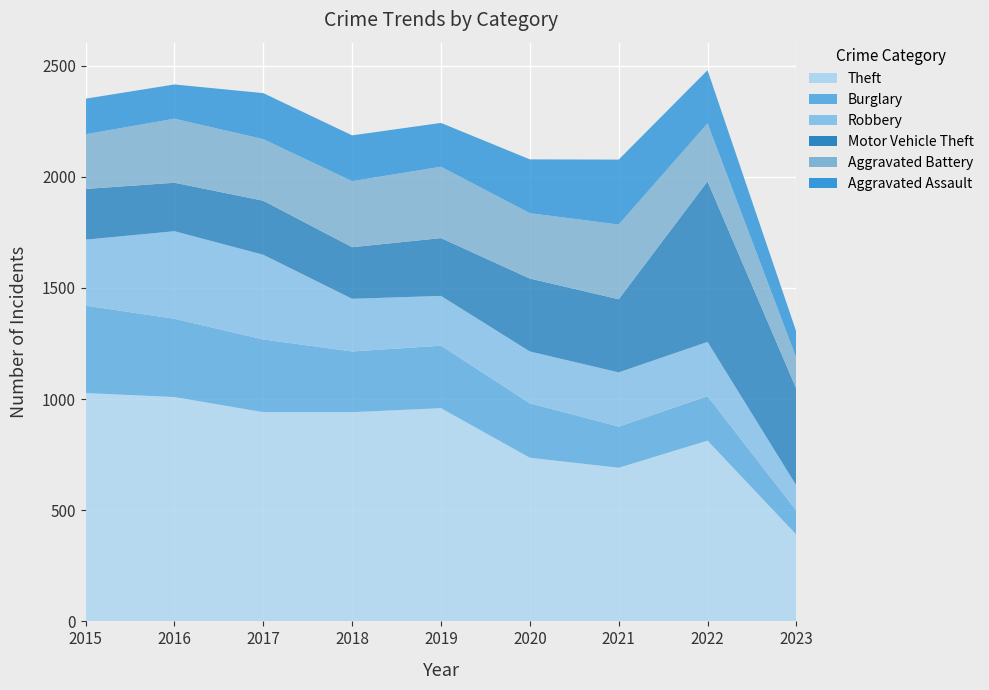

Reading left to right, extract all data points from this chart.

Theft: 2015=1027	2016=1009	2017=941	2018=941	2019=959	2020=736	2021=691	2022=813	2023=390
Burglary: 2015=393	2016=352	2017=327	2018=273	2019=281	2020=245	2021=185	2022=200	2023=108
Robbery: 2015=297	2016=394	2017=381	2018=237	2019=224	2020=233	2021=244	2022=244	2023=113
Motor Vehicle Theft: 2015=228	2016=218	2017=243	2018=232	2019=260	2020=328	2021=329	2022=722	2023=435
Aggravated Battery: 2015=246	2016=288	2017=277	2018=297	2019=321	2020=294	2021=336	2022=261	2023=138
Aggravated Assault: 2015=160	2016=154	2017=207	2018=206	2019=197	2020=242	2021=292	2022=239	2023=118